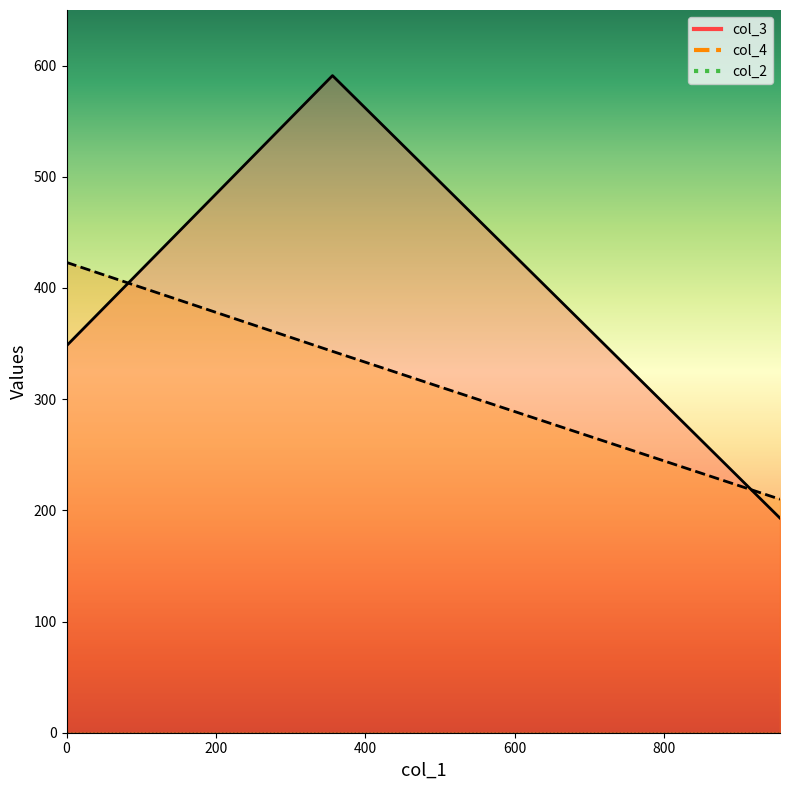

What is the label of the 3rd point from the left?

356